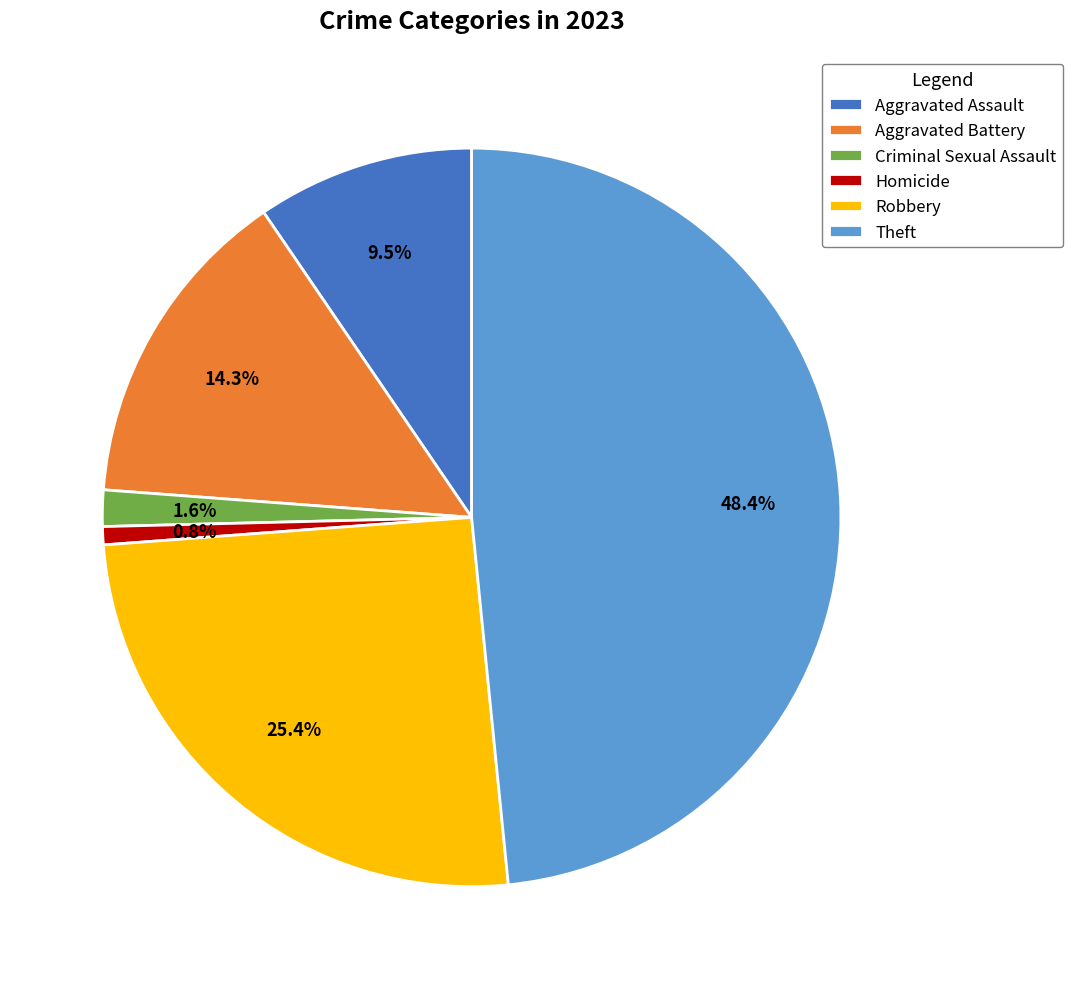

What is the ratio of the value at Theft to the value at Homicide?

61.0